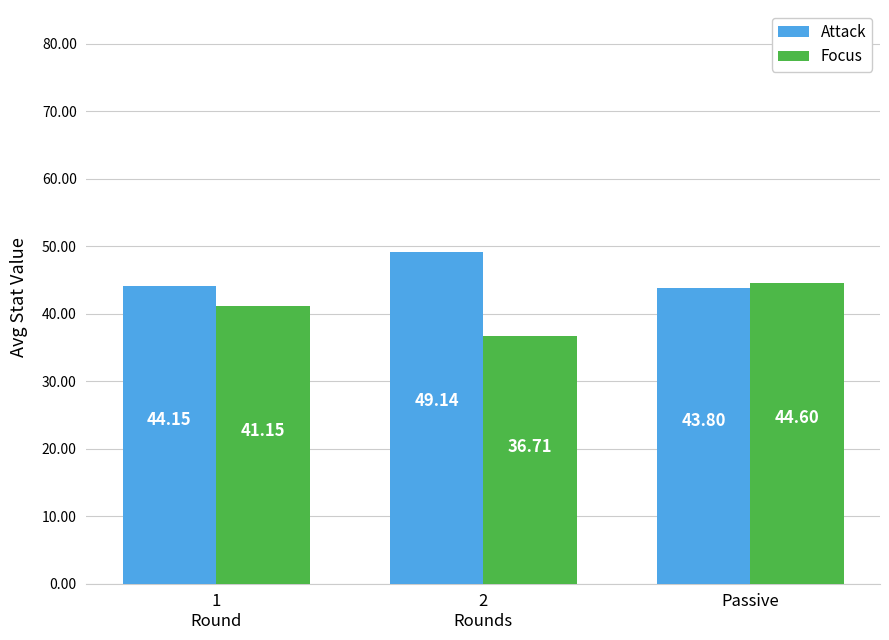

How many groups of bars are there?

3